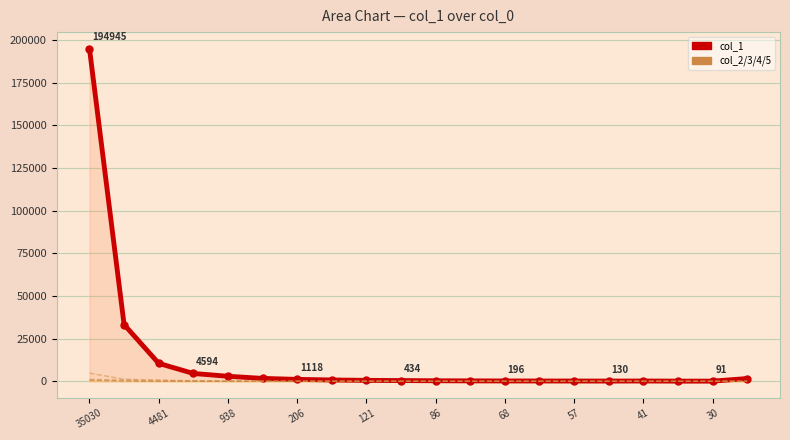

True or false: col_1_line and col_2_line cross at least once.

False